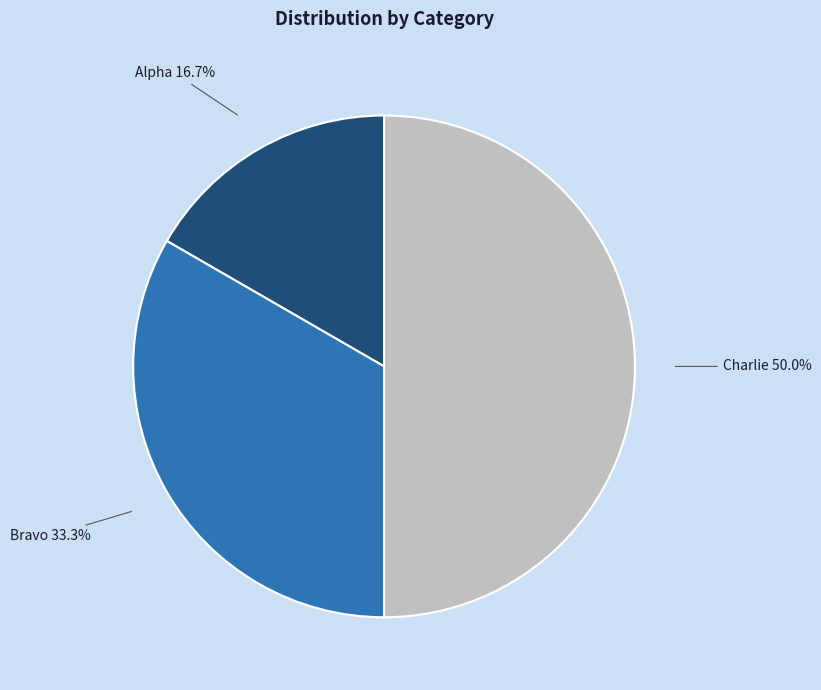

Approximately how many times larger is the value at Bravo compared to Alpha?

2.0